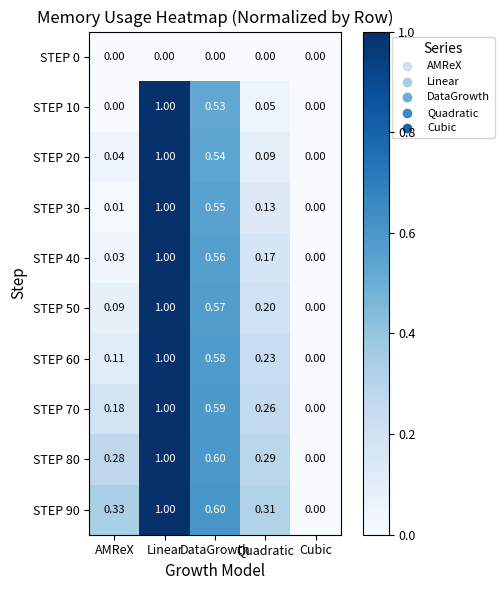

At which category is the sum across all series the highest?

Linear